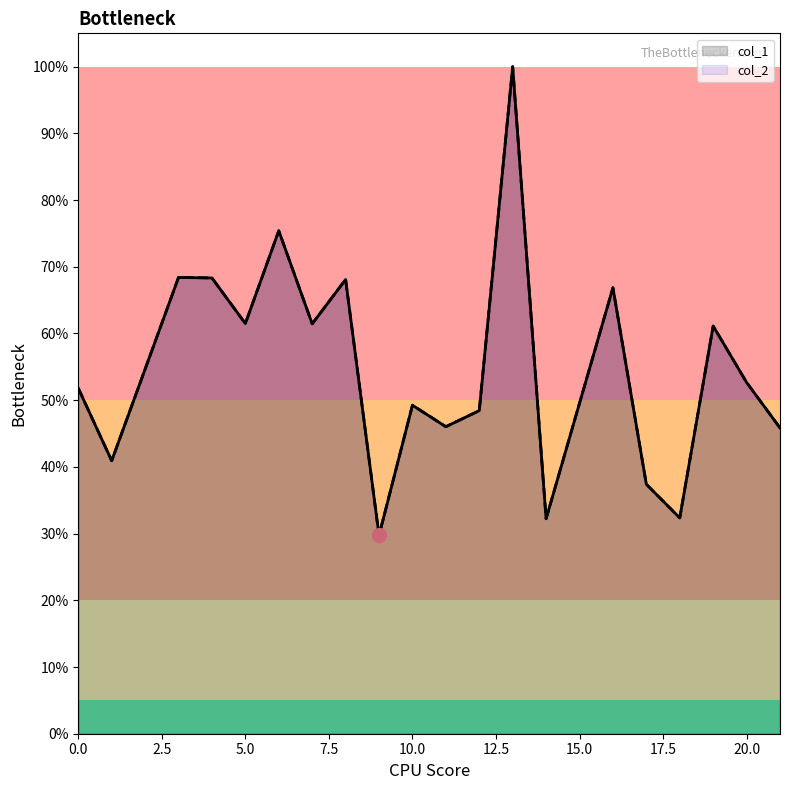

Reading right to left, extract all data points from this chart.

col_1: 21=0.5	20=0.5	19=0.6	18=0.3	17=0.4	16=0.7	14=0.3	13=1.0	12=0.5	11=0.5	10=0.5	9=0.3	8=0.7	7=0.6	6=0.8	5=0.6	4=0.7	3=0.7	1=0.4	0=0.5
col_2: 21=0.5	20=0.5	19=0.6	18=0.3	17=0.4	16=0.7	14=0.3	13=1.0	12=0.5	11=0.5	10=0.5	9=0.3	8=0.7	7=0.6	6=0.8	5=0.6	4=0.7	3=0.7	1=0.4	0=0.5